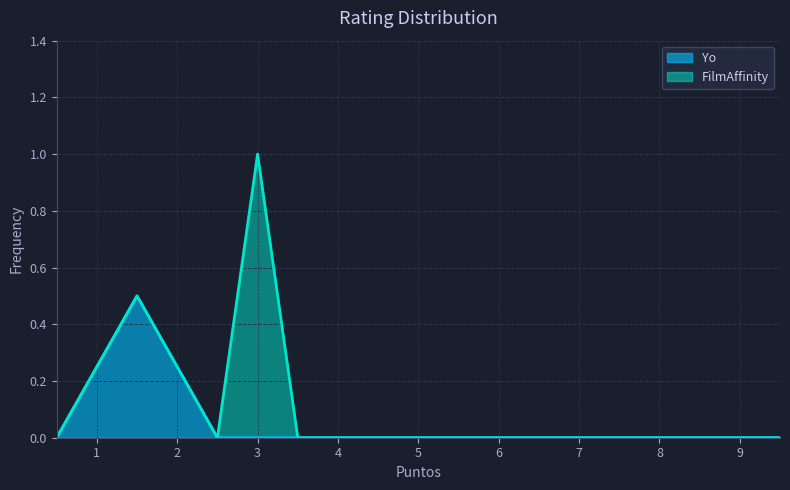

How many interior local peaks (higher than both neighbors) does the data have?

1